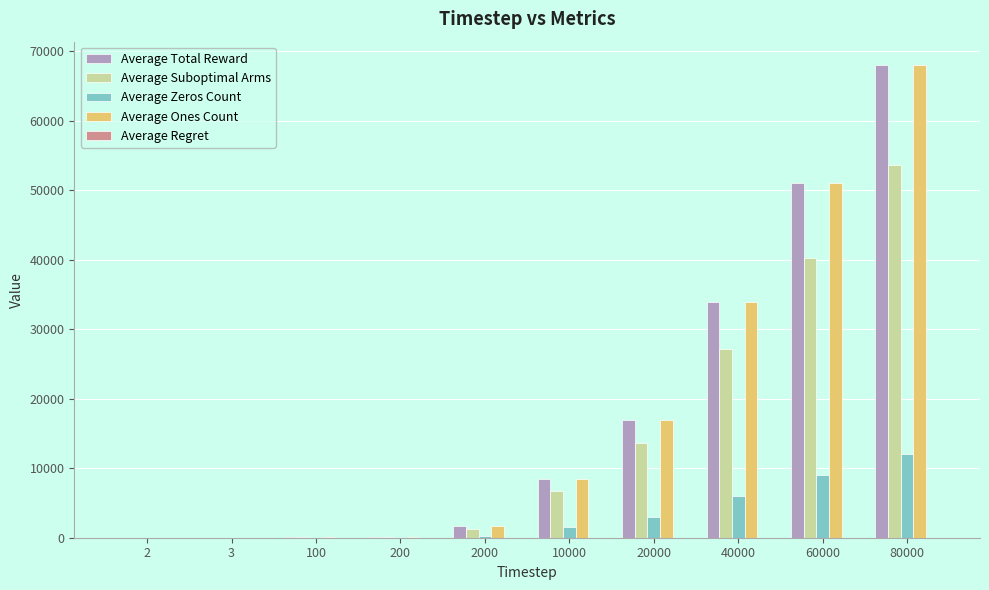

What is the total value across all series at 60000?

151264.9